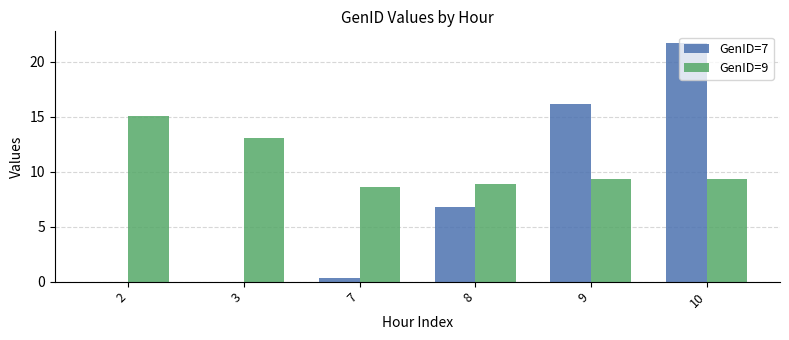

Is the value of GenID=9 at 9 greater than the value of GenID=7 at 7?

Yes